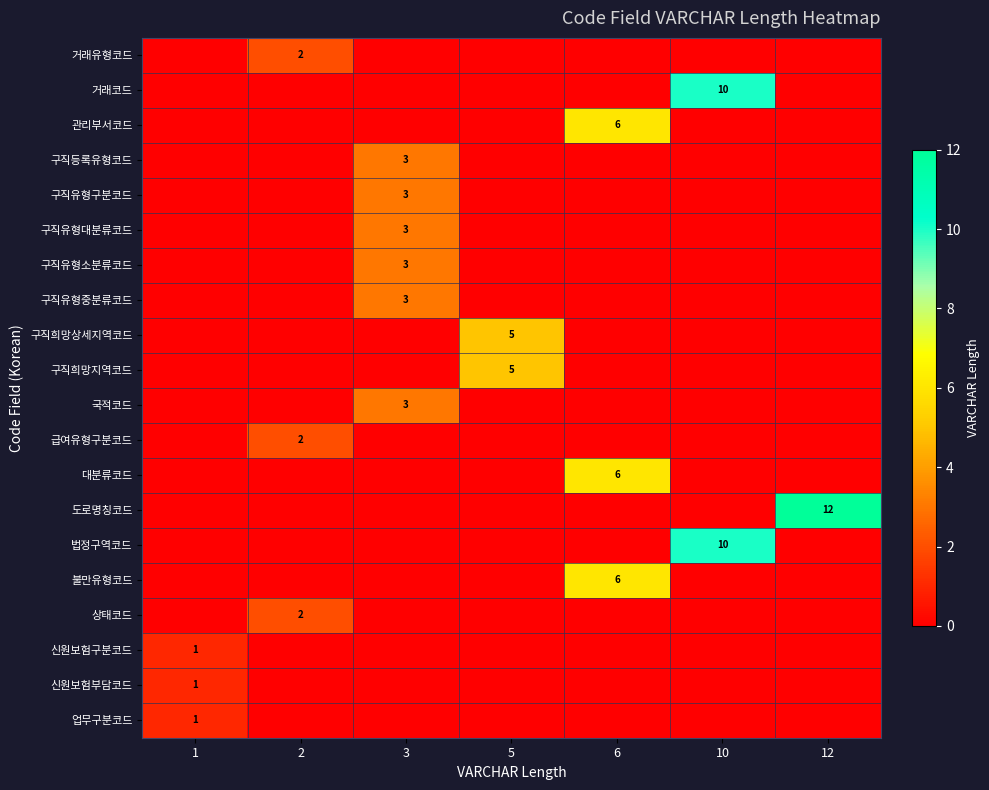

The value of 신원보험부담코드 at 1 is 1. True or false?

True